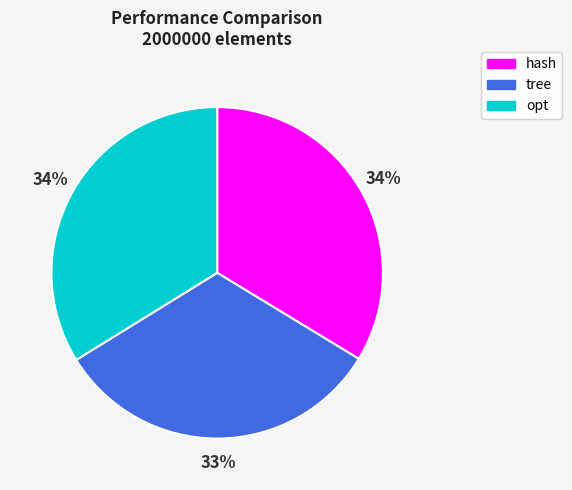

Combined, do hash and tree account for over 50%?

Yes